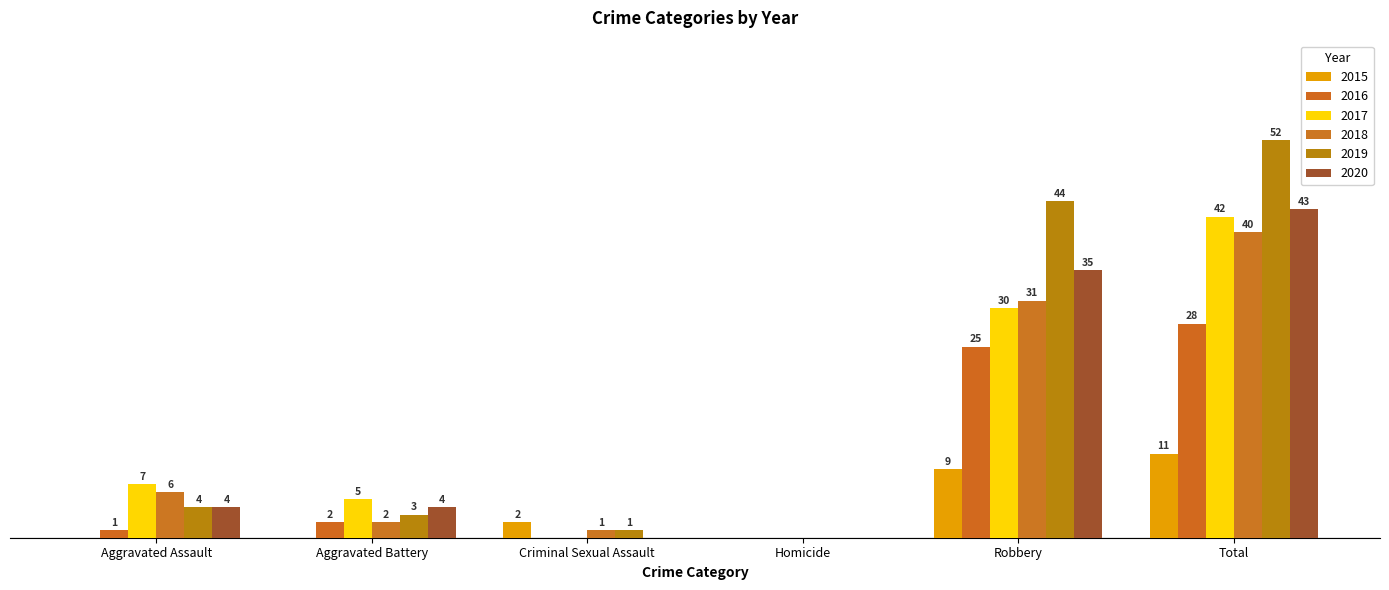

The 2018 series shows 1 at Aggravated Battery. True or false?

False